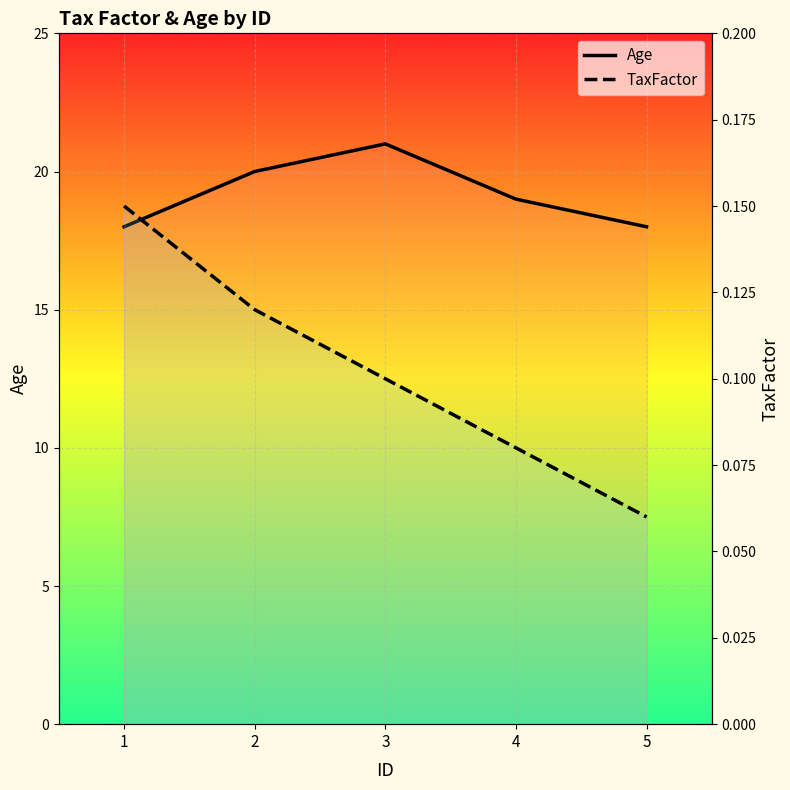

The Age series shows 34.9 at 3. True or false?

False